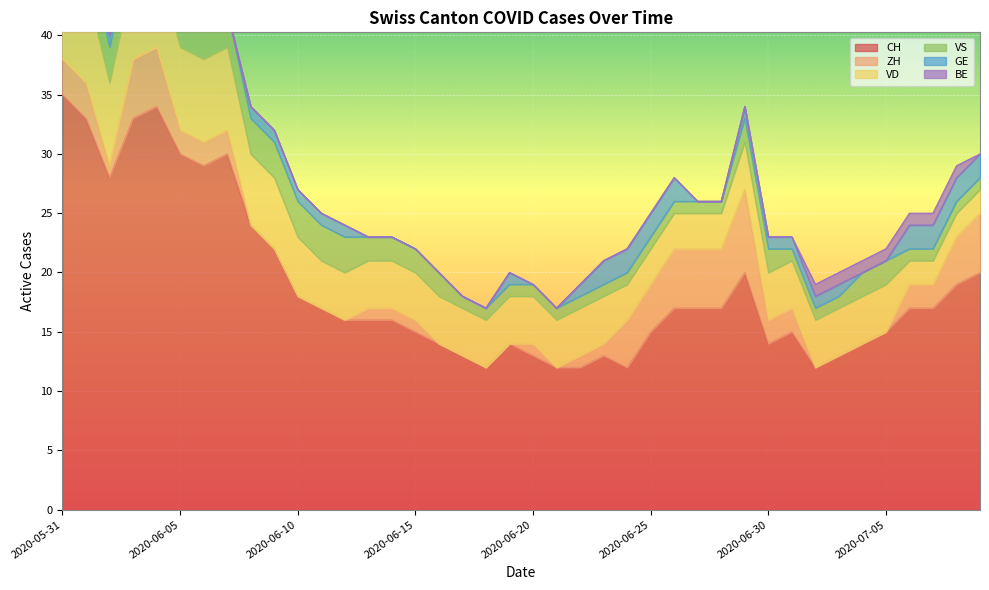

At which label does CH first exceed 17?

2020-05-31